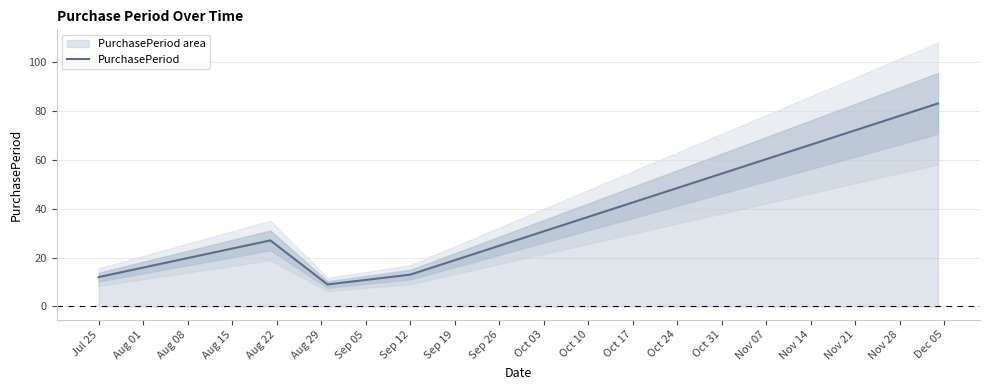

What is the maximum value shown in the chart?

83